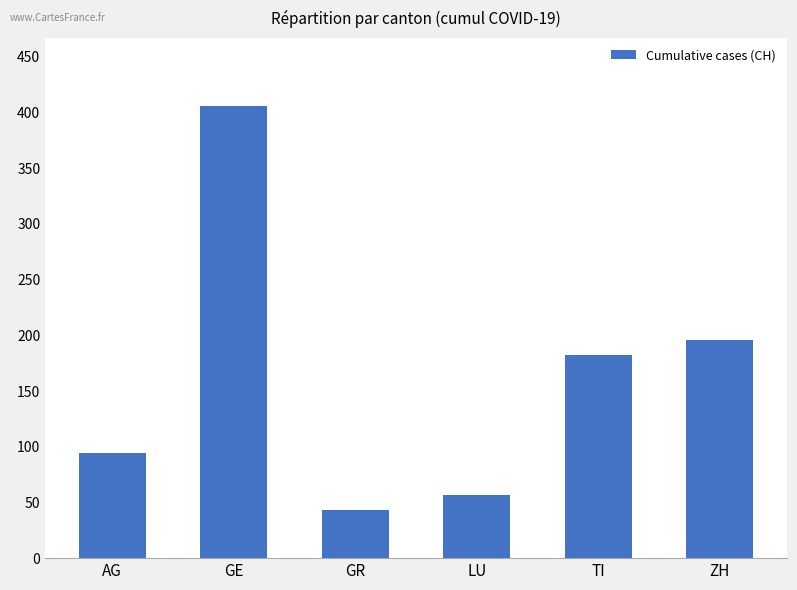

Which category has the highest value across all series?

GE